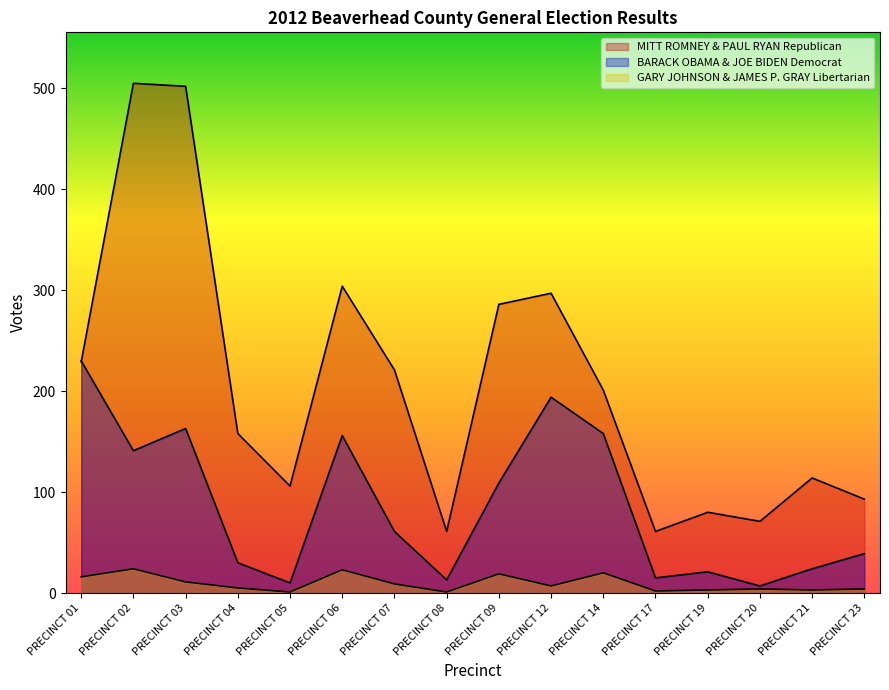

True or false: MITT ROMNEY & PAUL RYAN Republican has a value of 45 at PRECINCT 19.

False